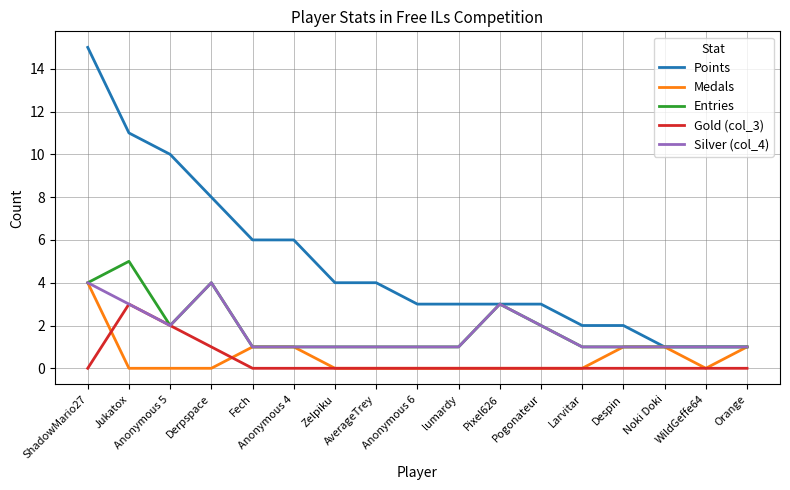

What is the difference between the highest and lowest values at Derpspace?

8